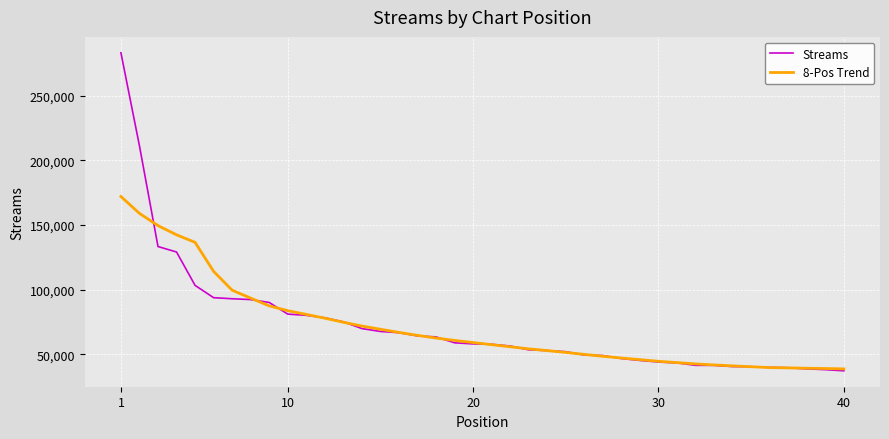

Which series has the widest spread of values?

Streams